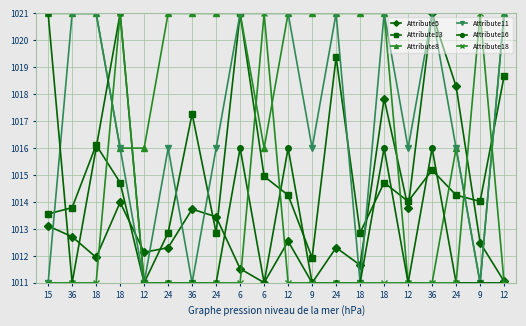

How many lines are shown in the chart?

6